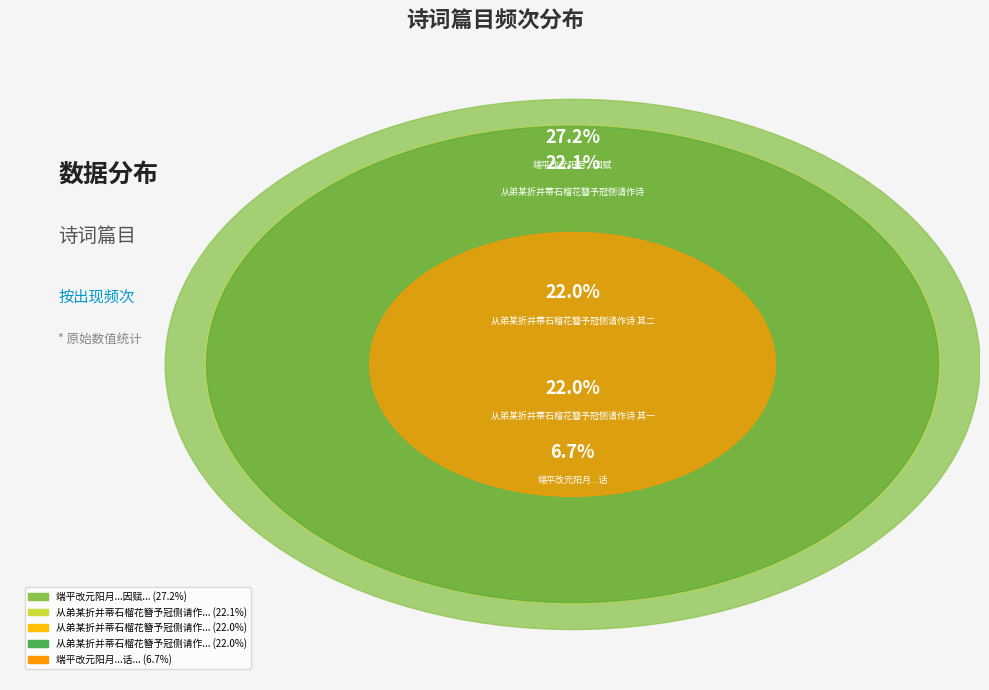

What is the ratio of the value at 从弟某折并蒂石榴花簪予冠侧请作诗 其一 to the value at 从弟某折并蒂石榴花簪予冠侧请作诗?

1.0